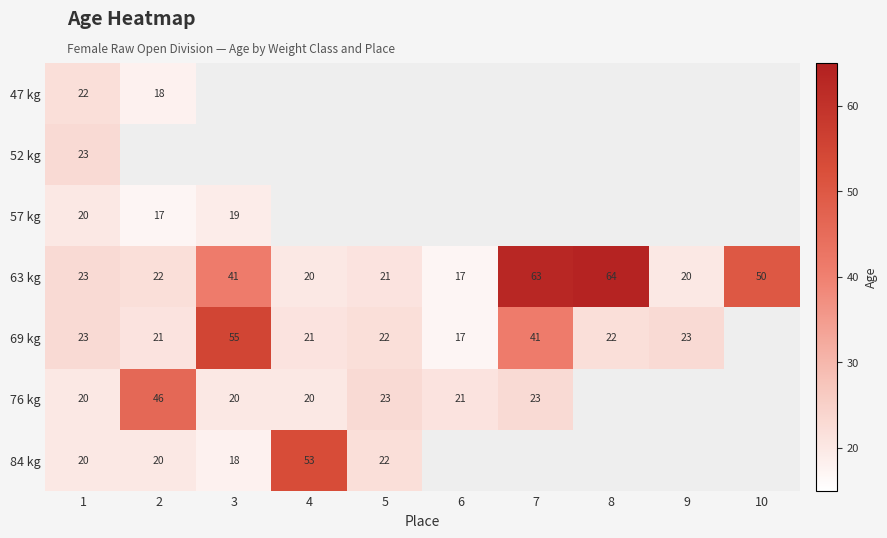

Which has a higher value, 2 or 1?

1